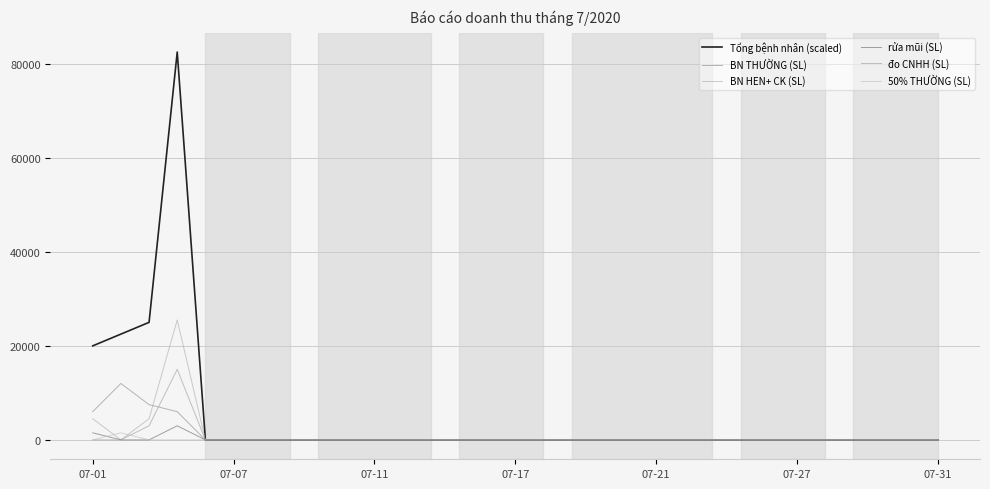

What is the average value of the BN THƯỜNG (SL) series?

1016